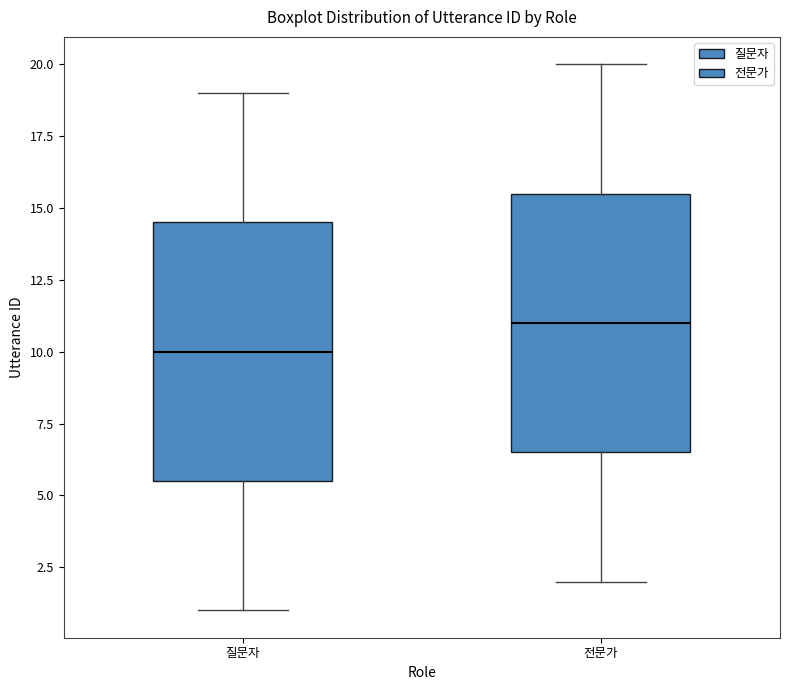

Reading left to right, transcribe this box plot: for each box, give where its median line is, the range the box spans, and where its two whiskers end, as read against the y-axis. The values are not printed on the chart, so give them approximately, as read against the axis.

질문자: median 10.0, box 5.5 to 14.5, whiskers 1.0 to 19.0
전문가: median 11.0, box 6.5 to 15.5, whiskers 2.0 to 20.0